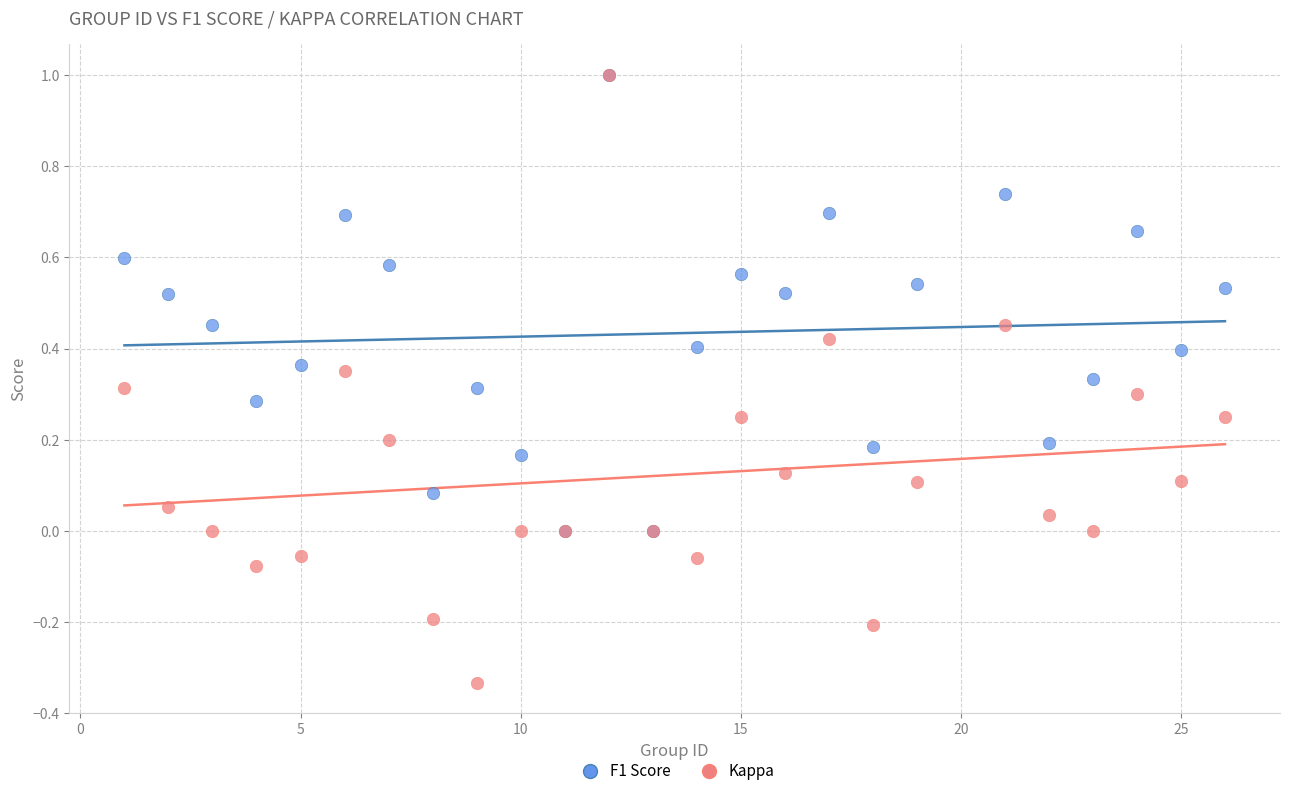

What are all the series names shown in the legend?

F1 Score, Kappa